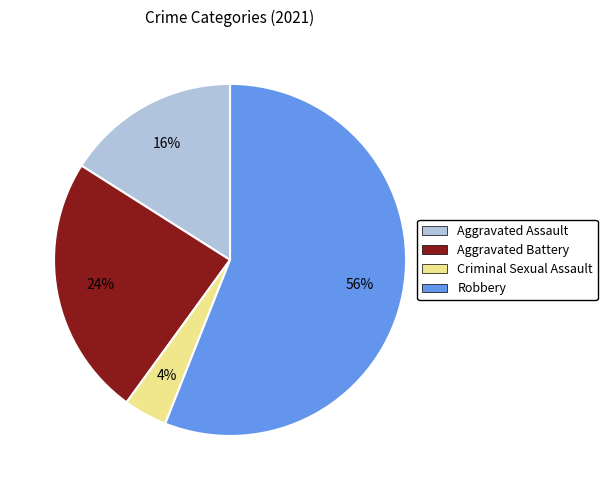

Rank the categories by value from highest to lowest.

Robbery, Aggravated Battery, Aggravated Assault, Criminal Sexual Assault